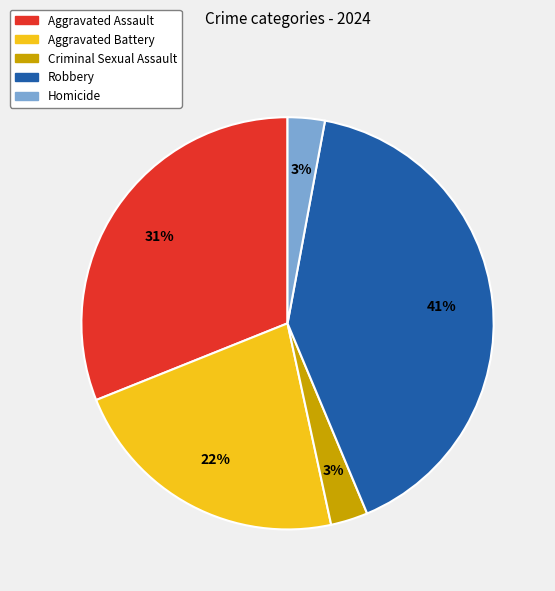

Do Criminal Sexual Assault and Aggravated Battery together represent more than half of the pie?

No